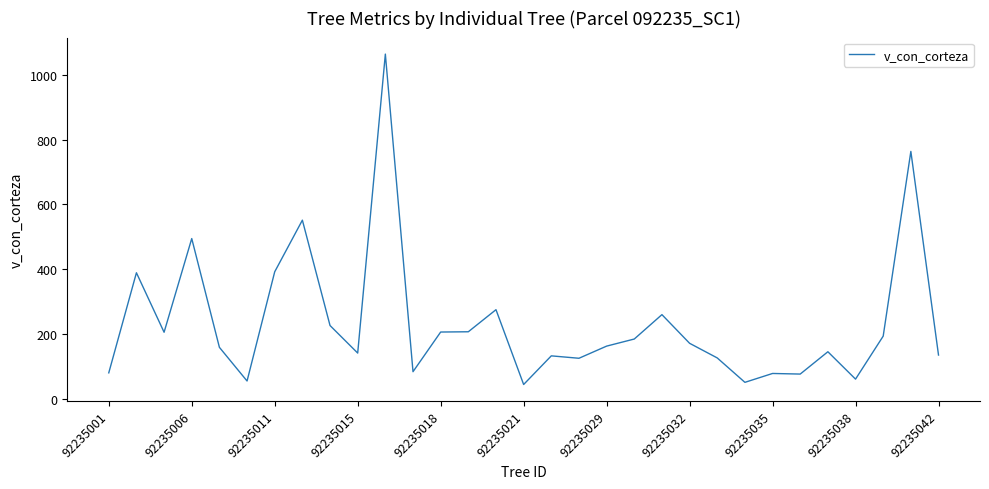

What is the greatest value displayed?

1064.9